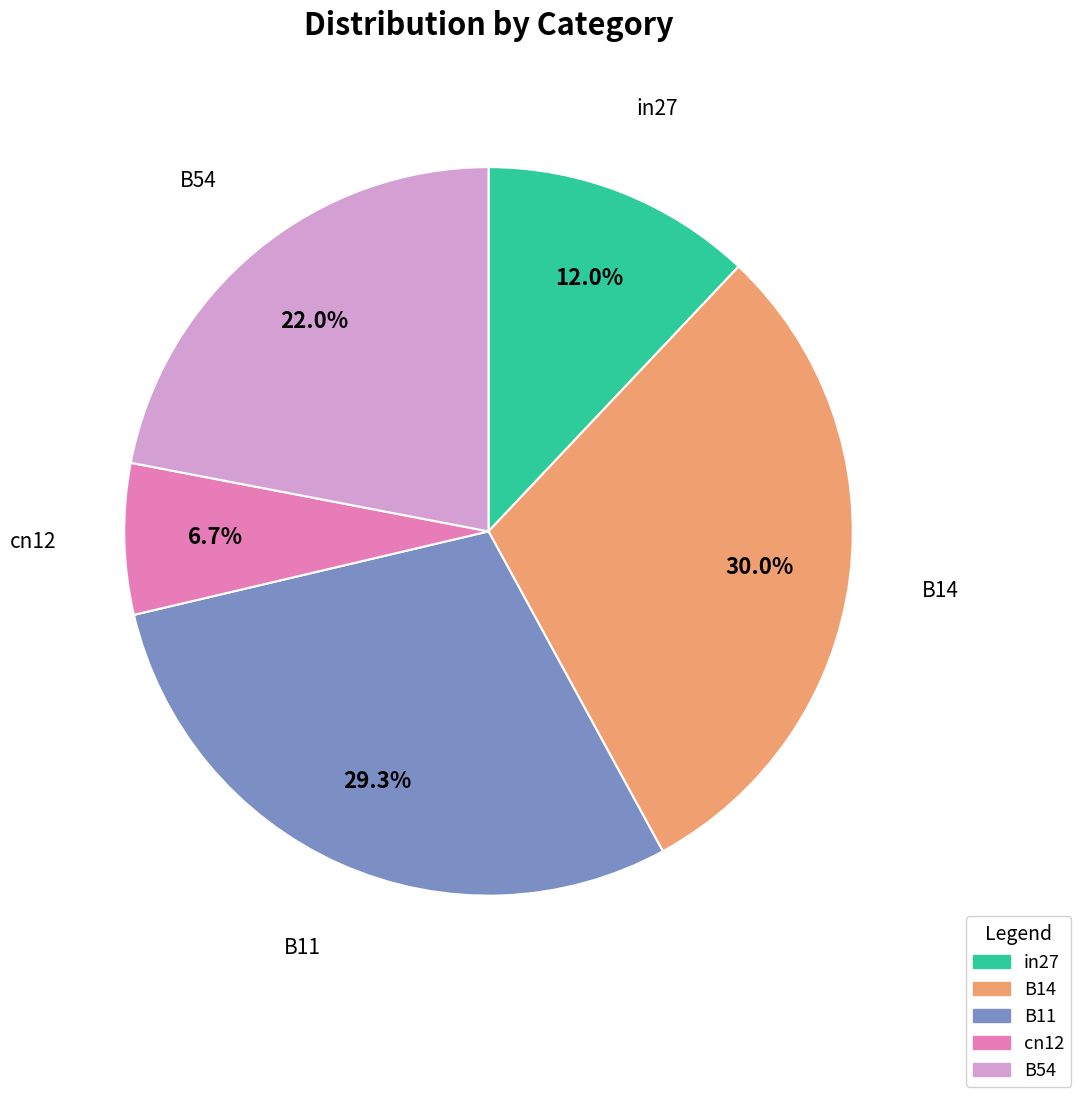

To the nearest percent, what percentage of the pie is cn12?

7%